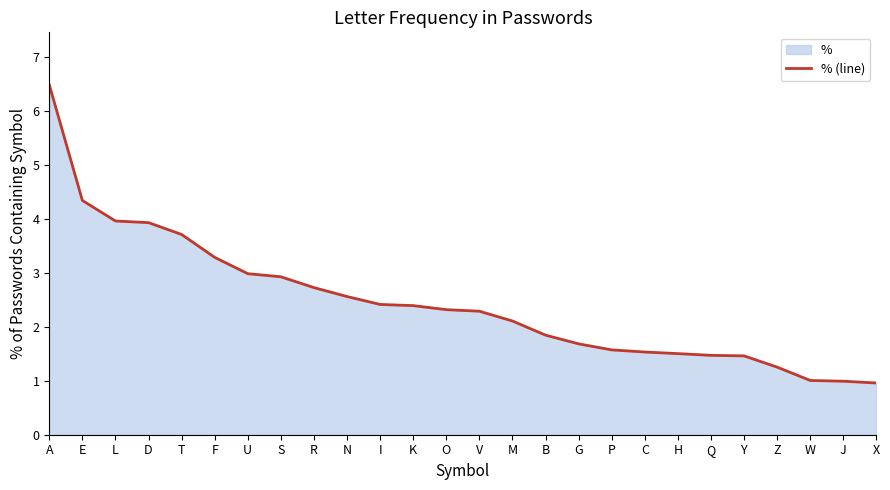

What is the average value?

2.5